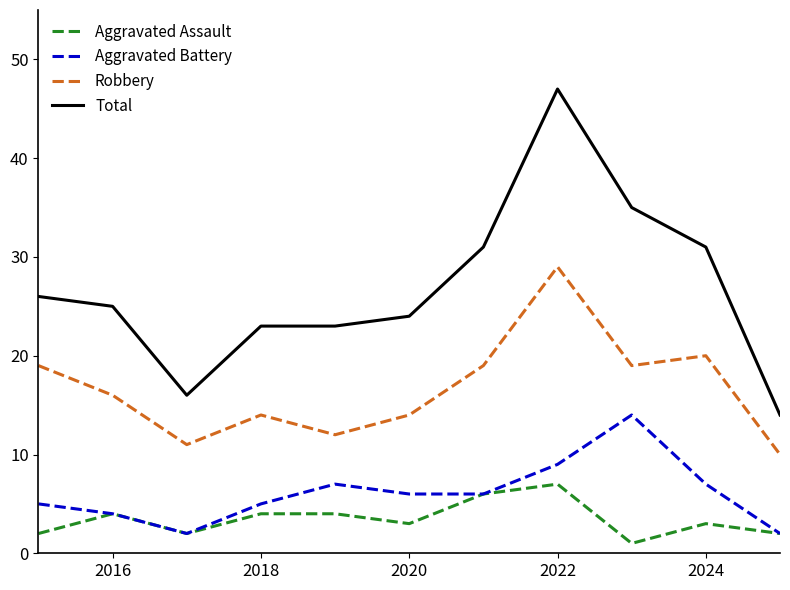

Which series has the largest range (max minus min)?

Total